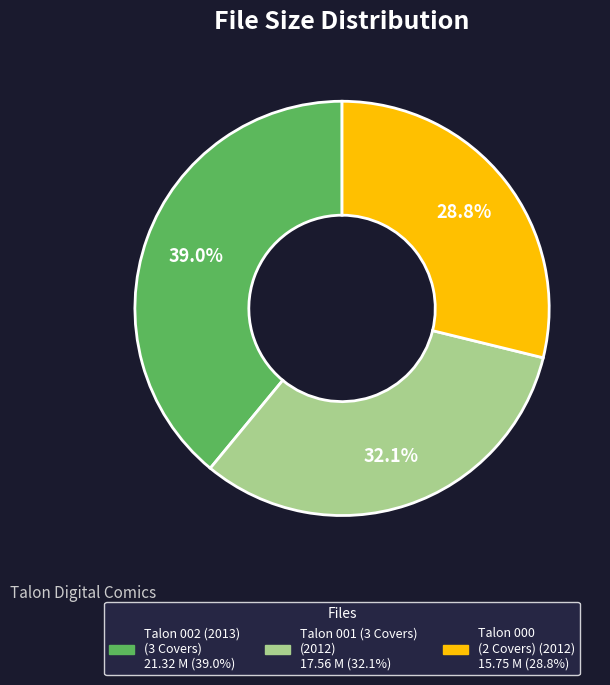

Which slice is the smallest?

Talon 000 (2 Covers) (2012)